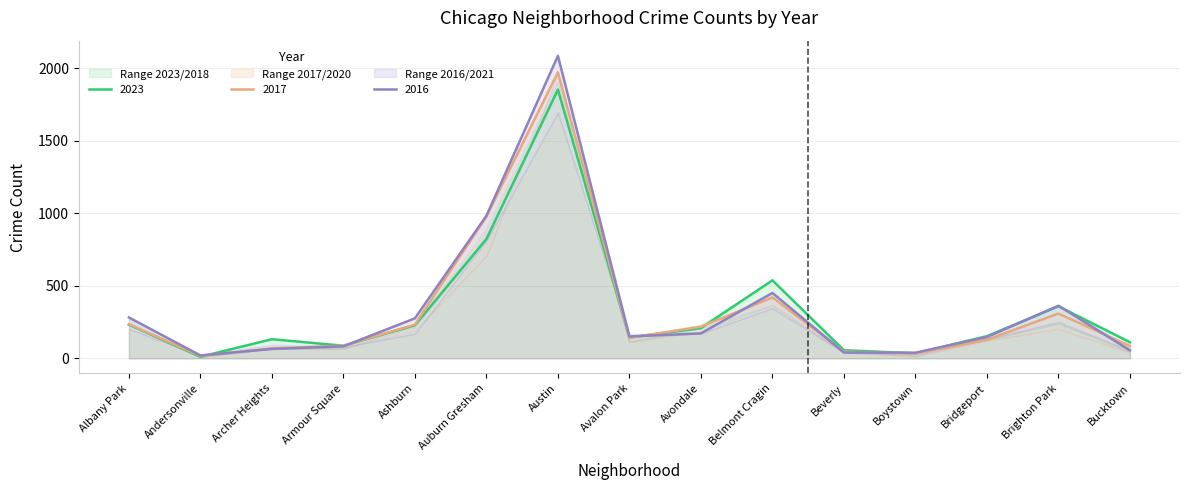

What are all the series names shown in the legend?

2023, 2017, 2016